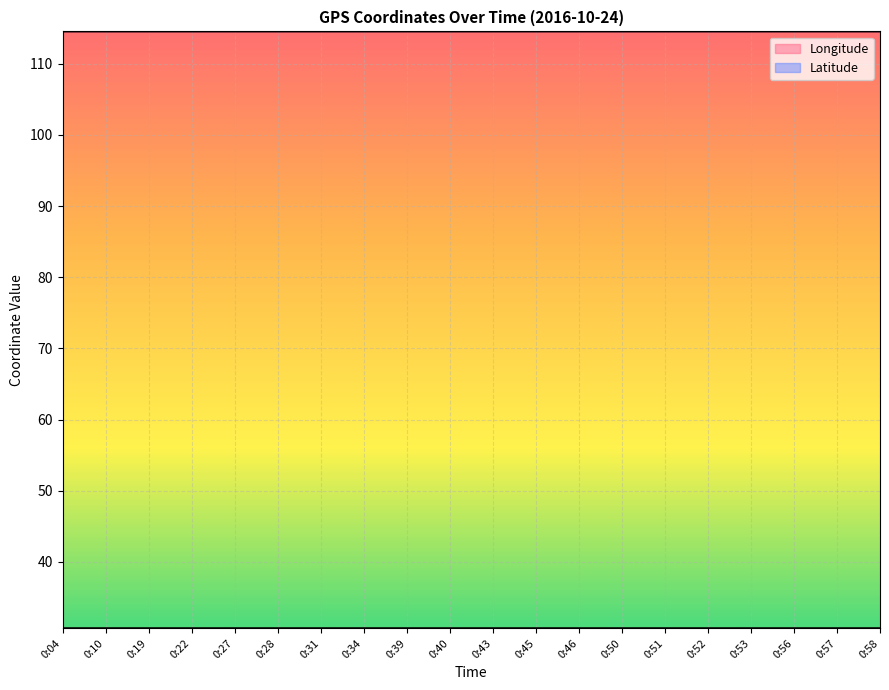

Which series has the largest total across all categories?

Longitude